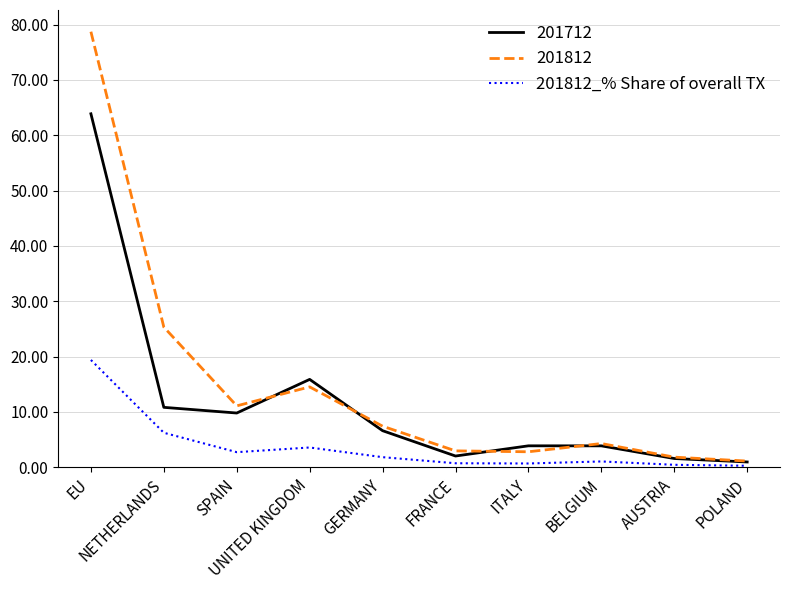

What is the maximum value shown in the chart?

78.7